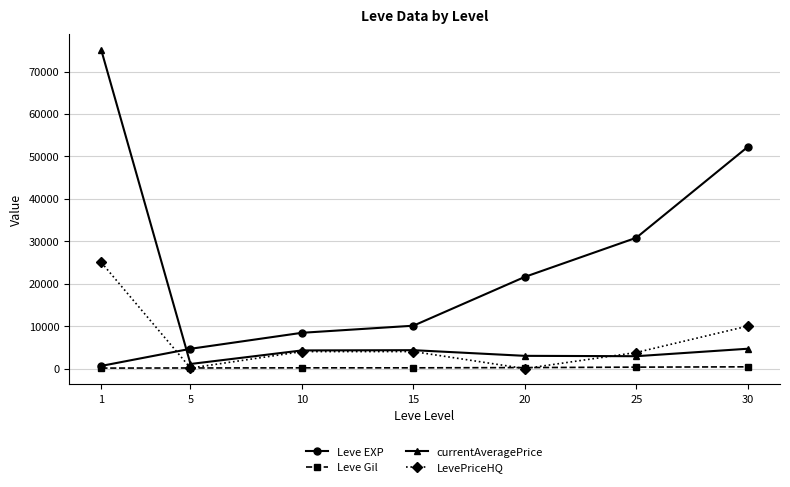

Which series has the widest spread of values?

currentAveragePrice